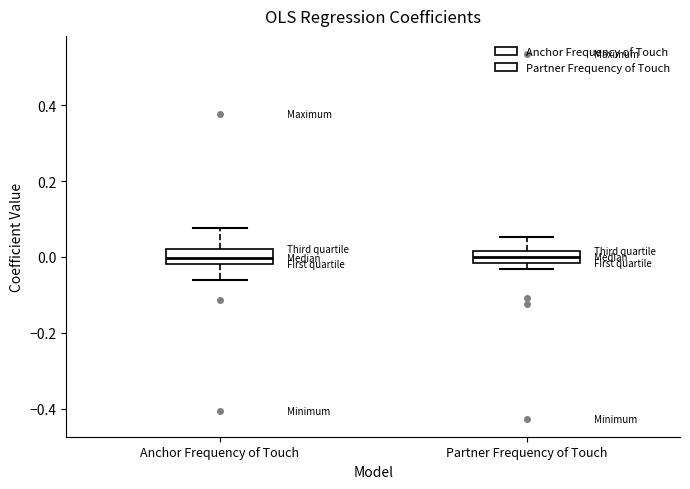

Reading left to right, read every box against the y-axis: the position of its median line, the range the box covers, and the ends of its whiskers. The values are not printed on the chart, so give them approximately, as read against the axis.

Anchor Frequency of Touch: median 0.00, box -0.02 to 0.02, whiskers -0.06 to 0.08
Partner Frequency of Touch: median 0.00, box -0.02 to 0.02, whiskers -0.04 to 0.06